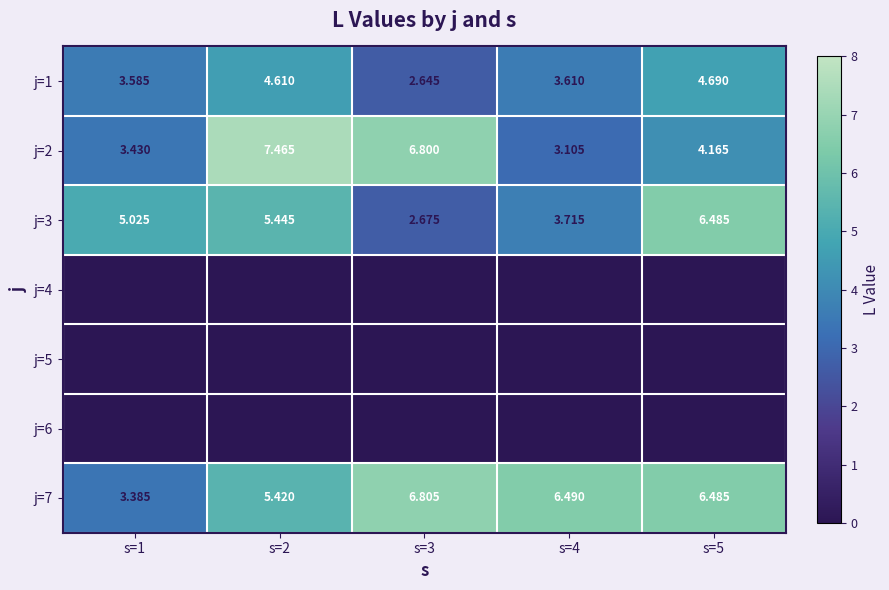

What is the total value across all series at s=4?

16.9